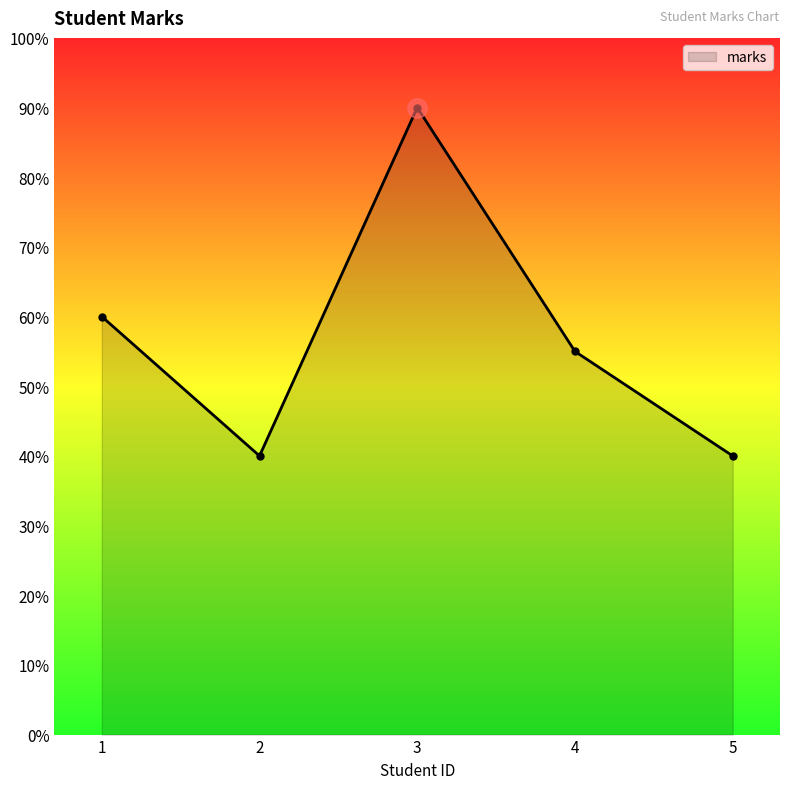

How many points are lower than both their immediate neighbors (excluding endpoints)?

1